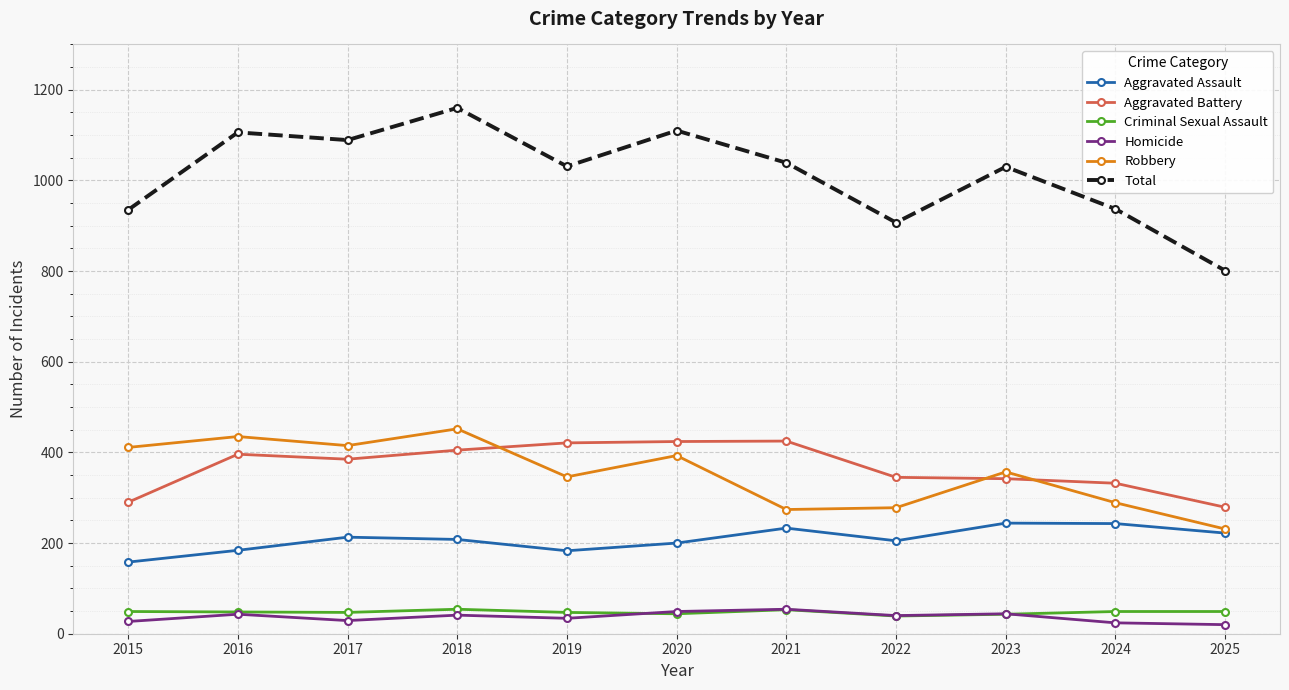

At how many categories does at least one series exceed 607?

11